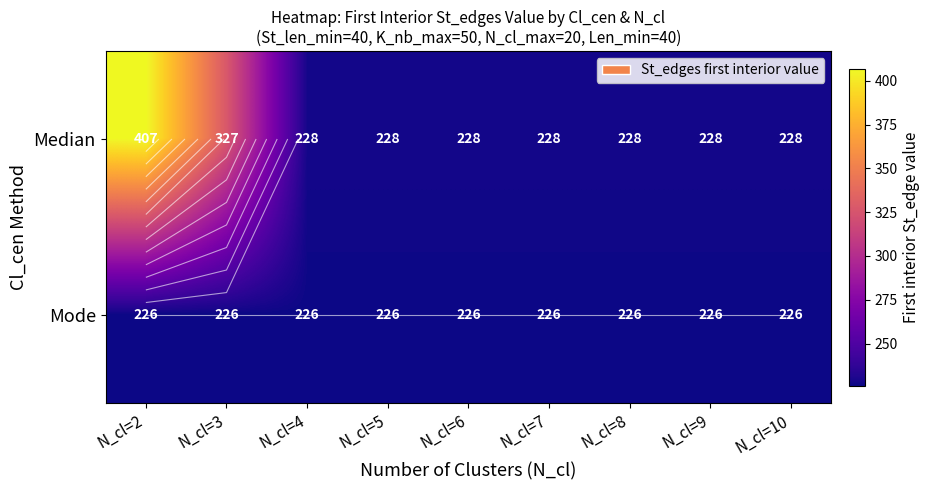

Rank the series by their average value, from lowest to highest.

Mode, Median